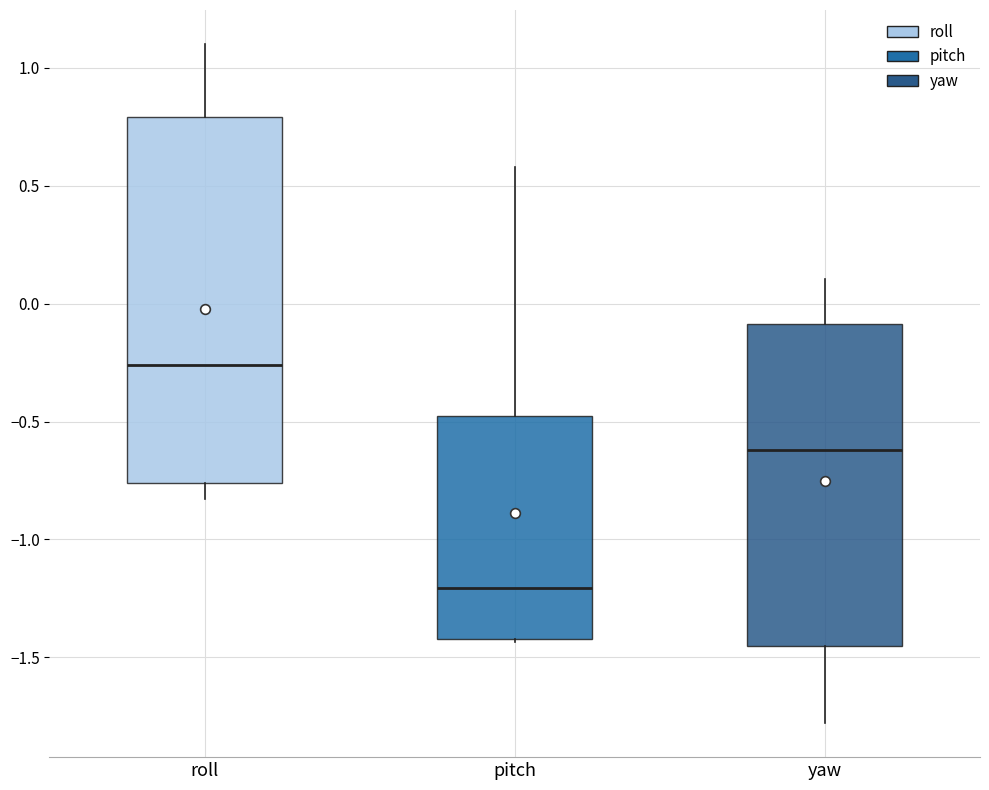

Reading left to right, read every box against the y-axis: the position of its median line, the range the box covers, and the ends of its whiskers. The values are not printed on the chart, so give them approximately, as read against the axis.

roll: median -0.25, box -0.75 to 0.80, whiskers -0.85 to 1.10
pitch: median -1.20, box -1.40 to -0.50, whiskers -1.45 to 0.60
yaw: median -0.60, box -1.45 to -0.10, whiskers -1.80 to 0.10